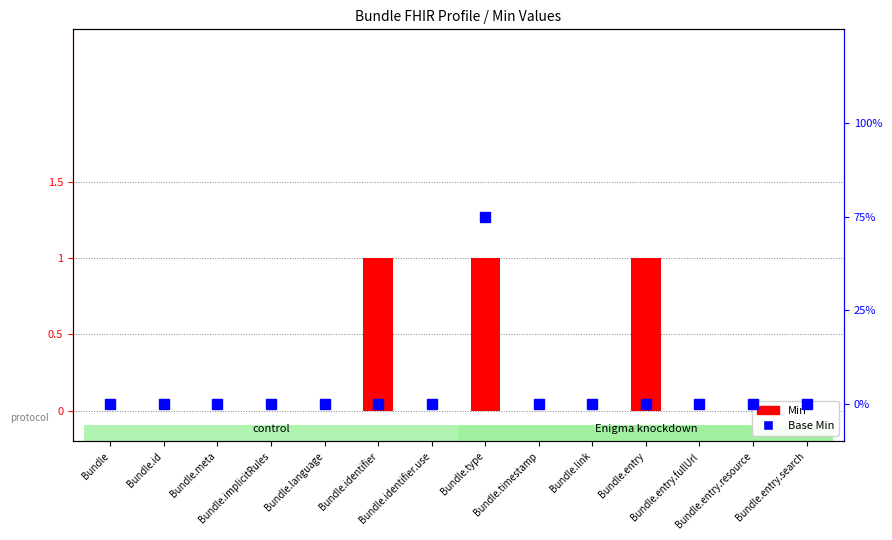

The Min series shows -1 at Bundle.identifier.use. True or false?

False